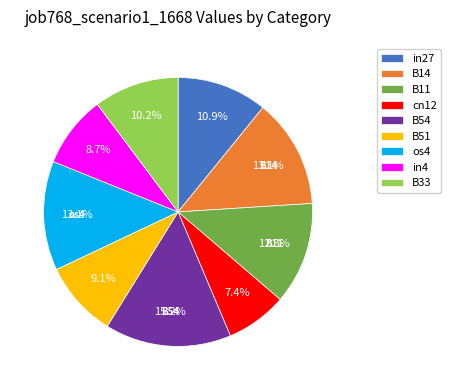

Which category has the smallest portion of the pie?

cn12